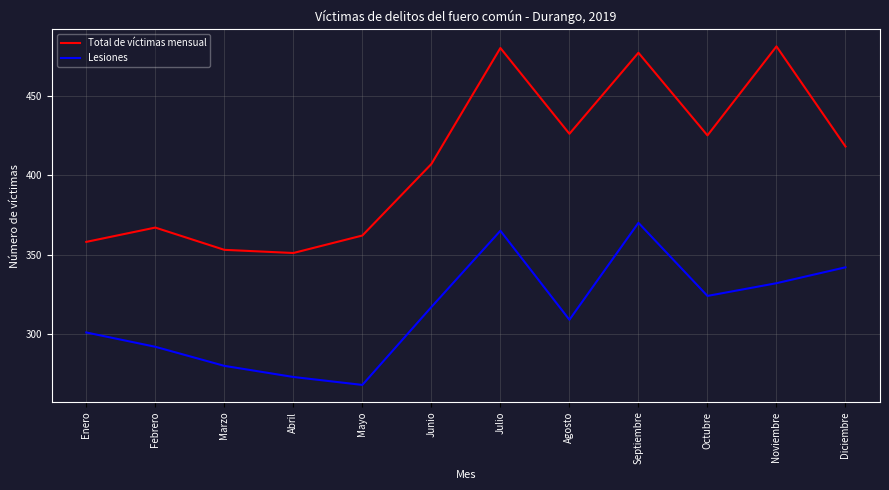

At which label does Total de víctimas mensual reach its minimum?

Abril